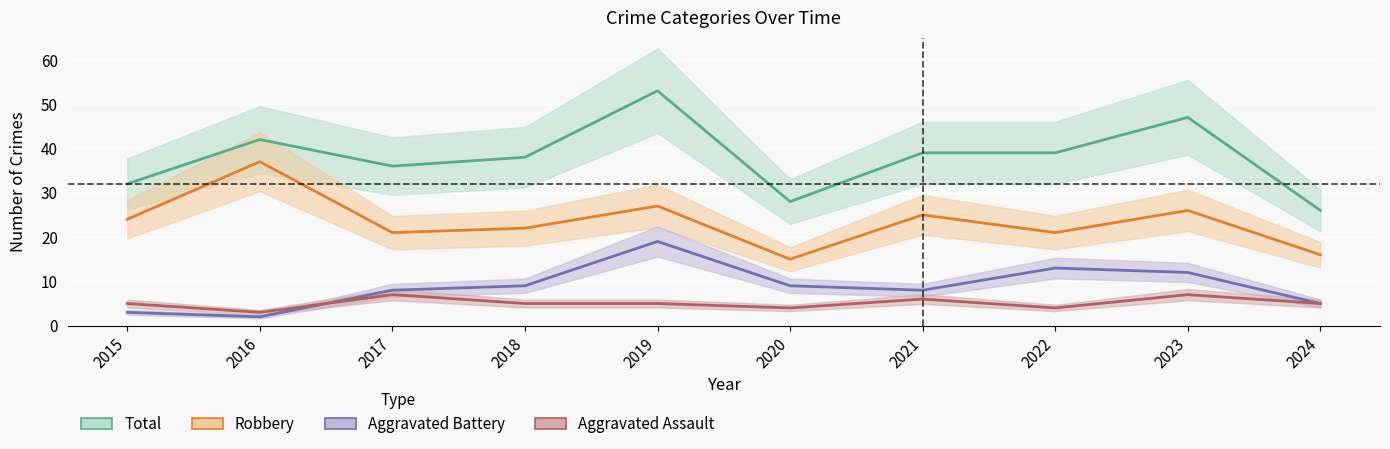

What is the greatest value displayed?

53